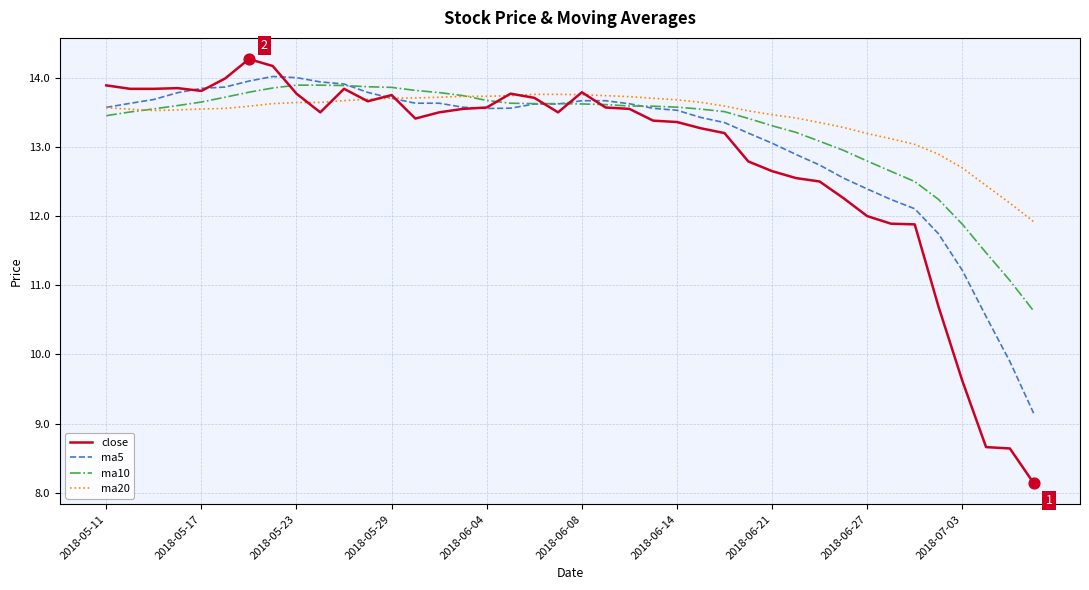

Which series has the widest spread of values?

close